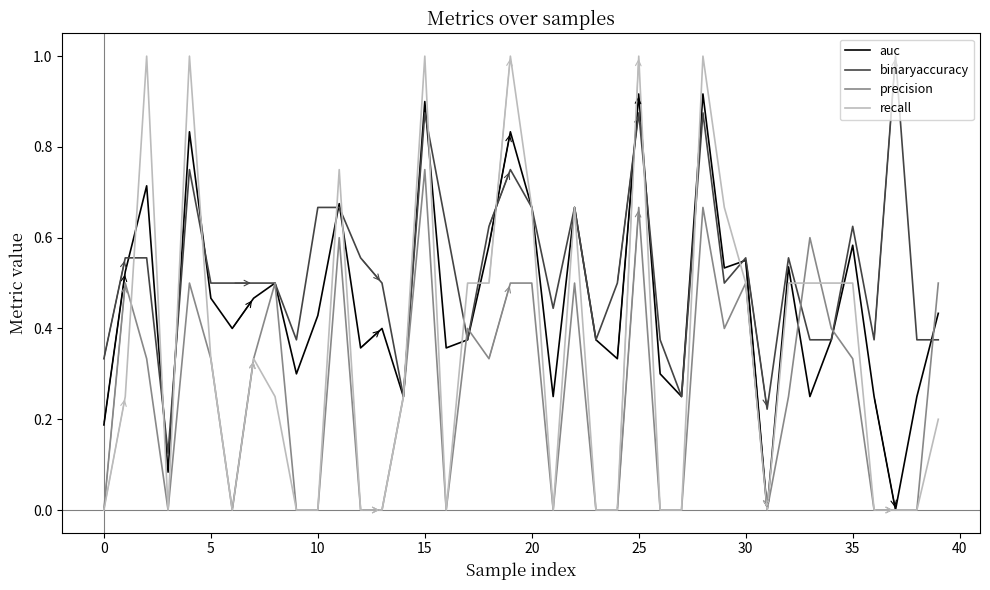

Which series has the widest spread of values?

recall